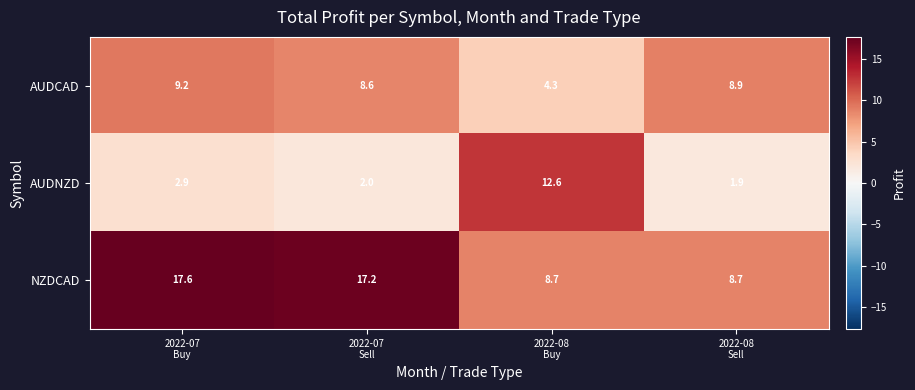

What is the minimum value shown in the chart?

1.9